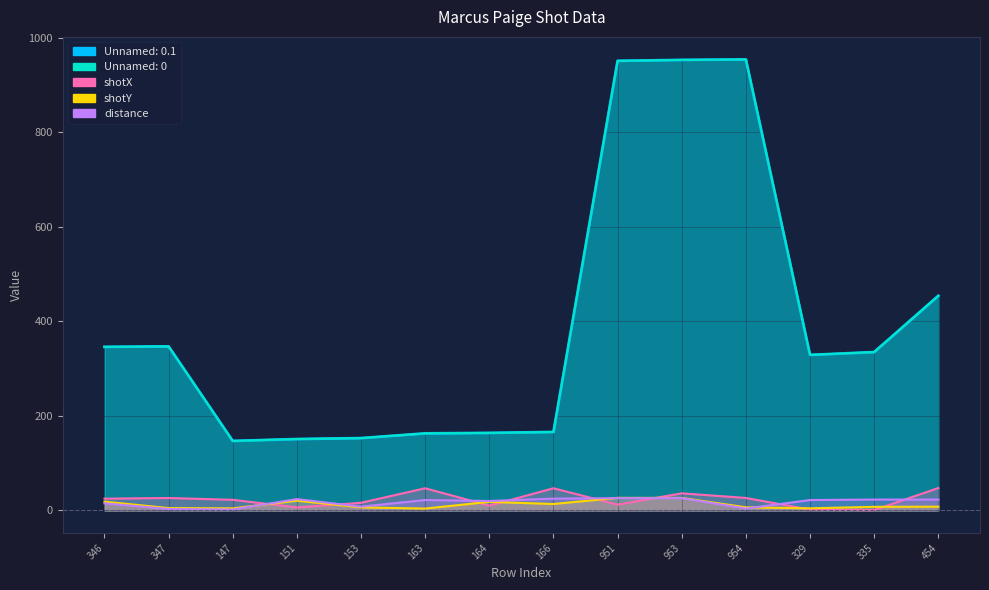

True or false: Unnamed: 0.1 and Unnamed: 0 cross at least once.

False